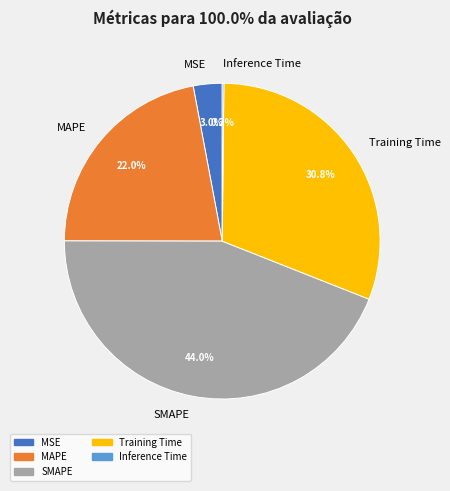

What is the largest slice in the pie chart?

SMAPE